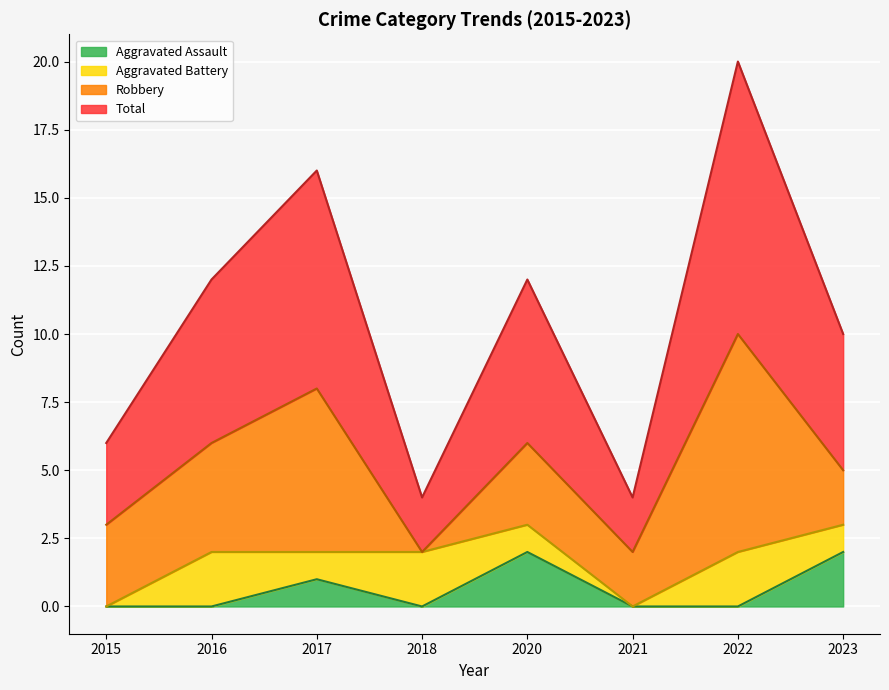

What are all the series names shown in the legend?

Aggravated Assault, Aggravated Battery, Robbery, Total